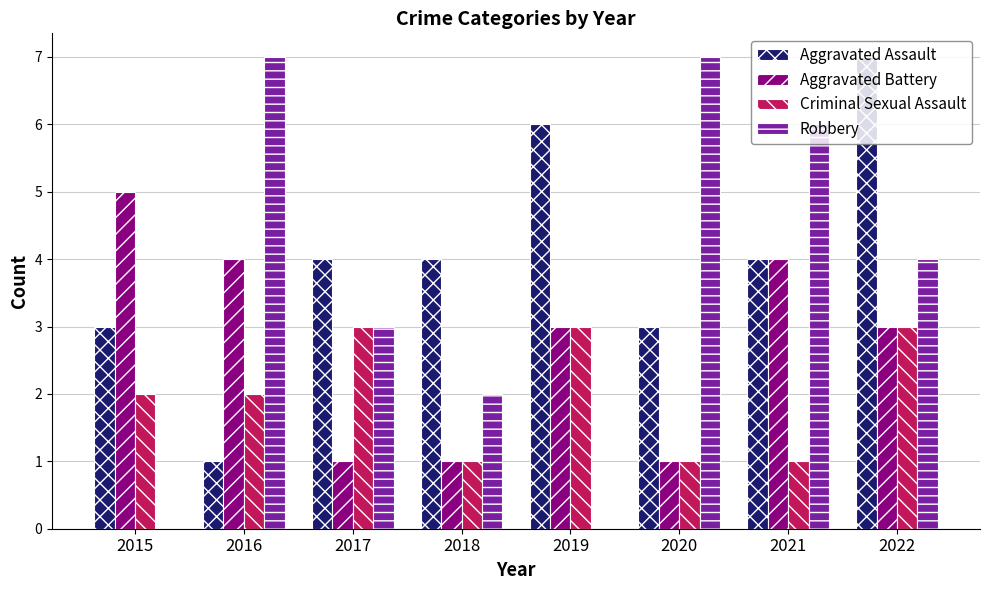

What is the total value across all series at 2018?

8